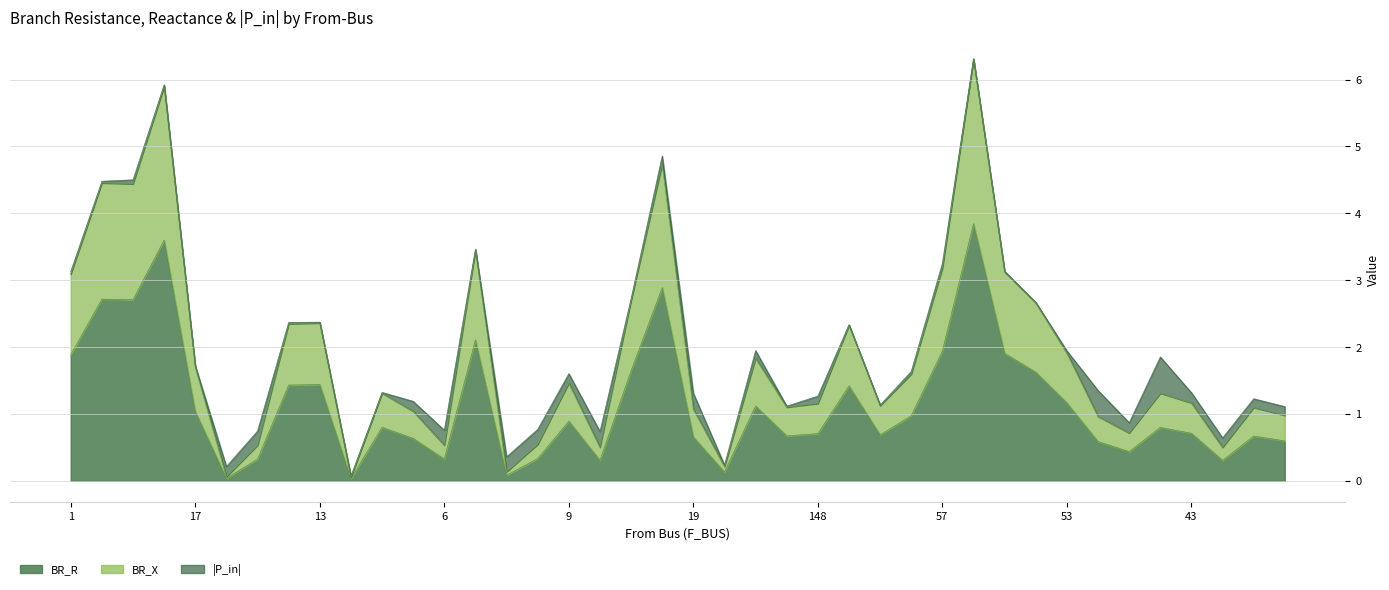

What is the label of the 32nd point from the right?

13